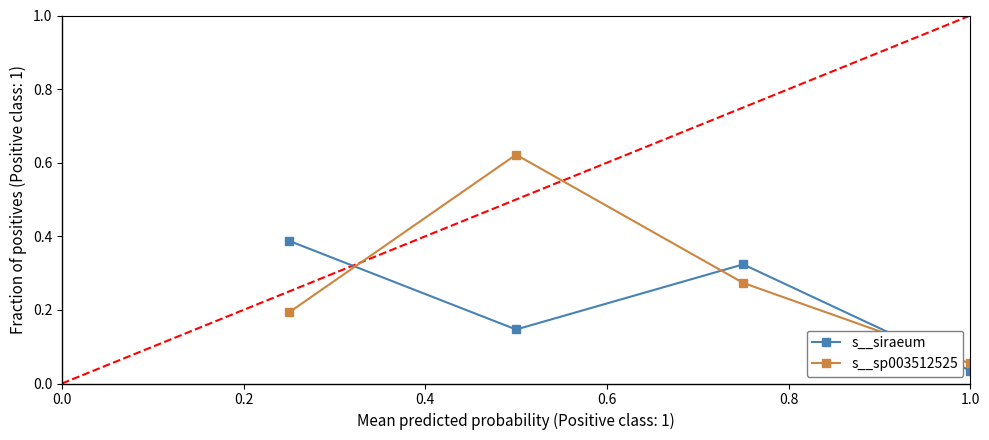

What is the value of the s__sp003512525 point at the 1st from the left?

0.2